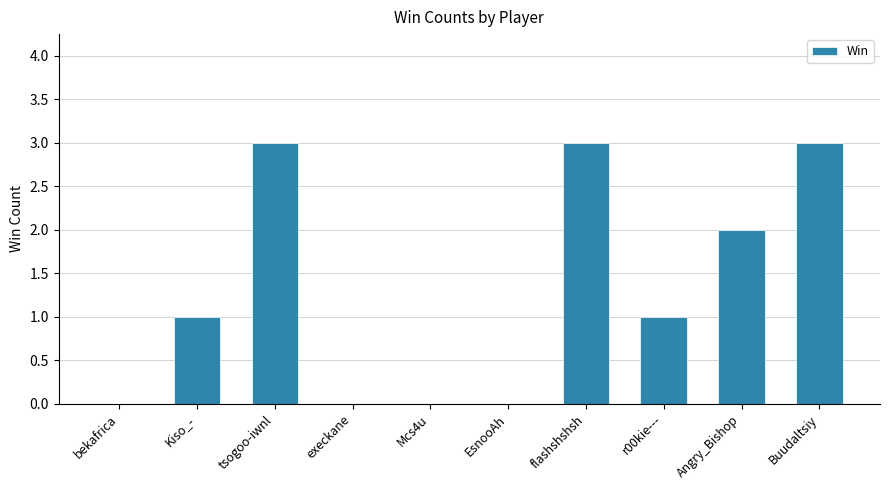

What value does the data have at Buudaltsiy?

3